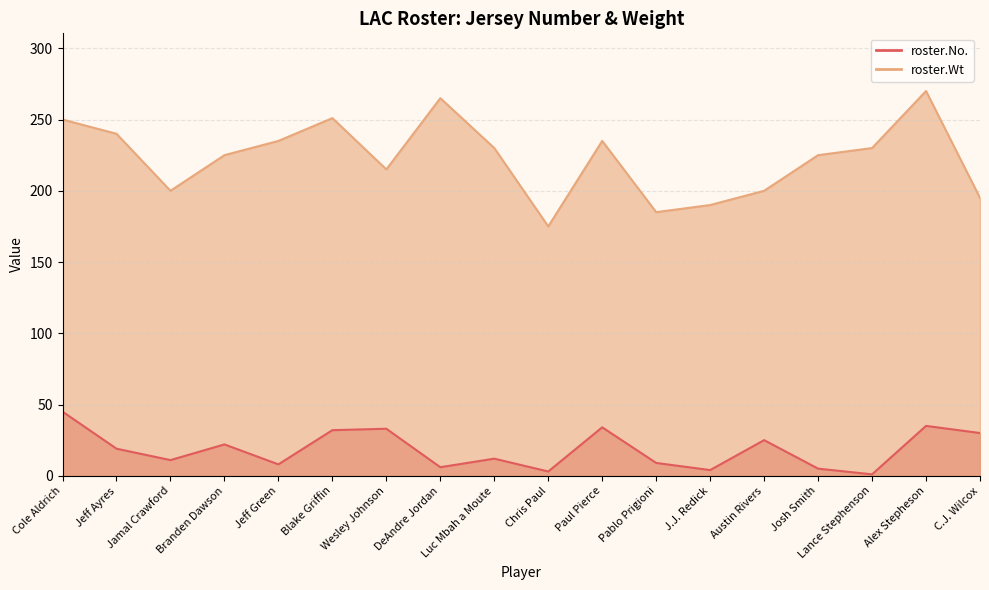

How many series are shown in this chart?

2